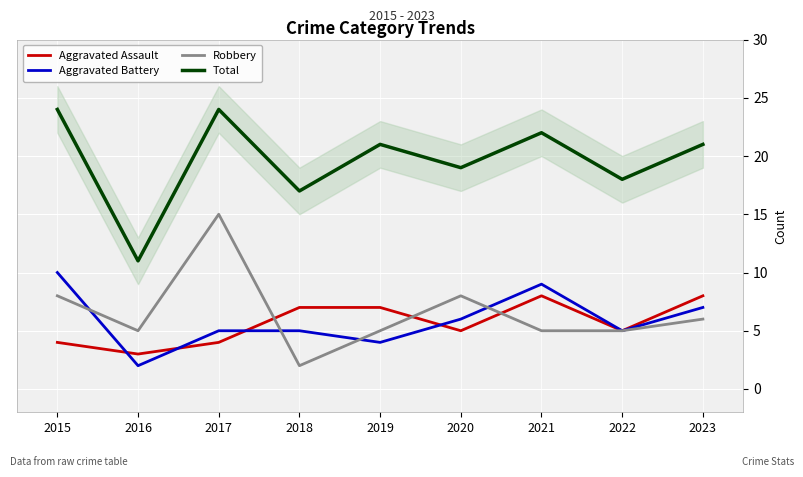

What is the value of the Aggravated Battery point at the 8th from the left?

5